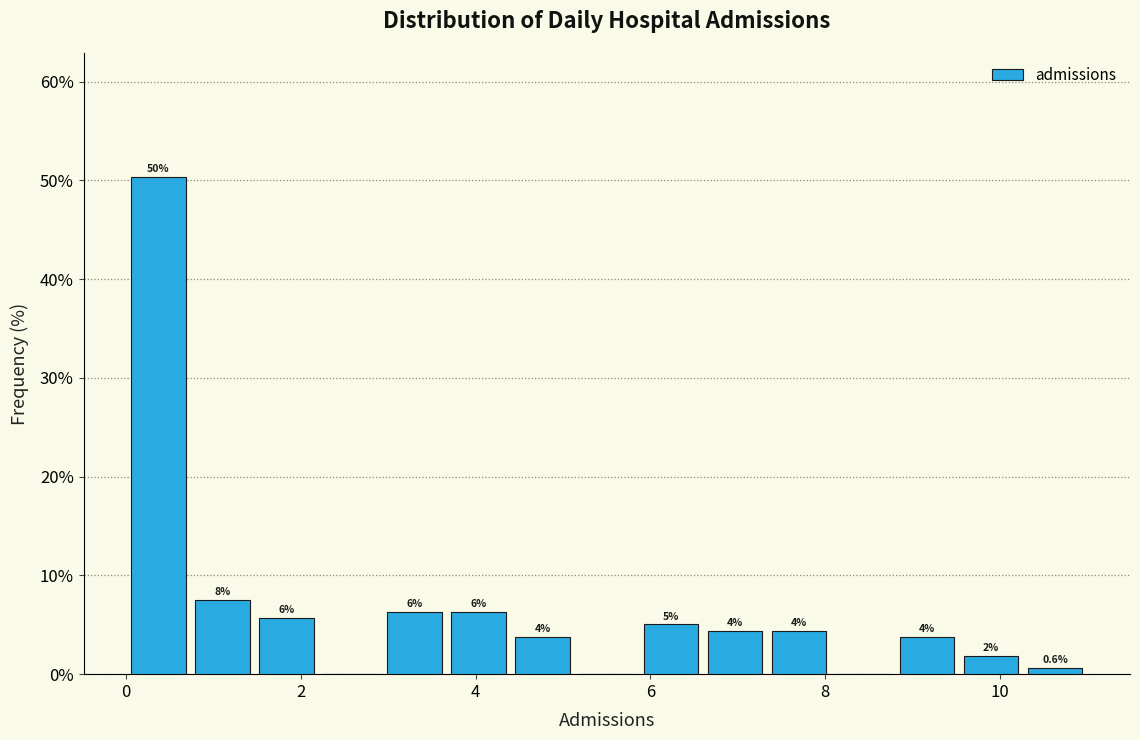

Around what value on the x-axis is the tallest bar? Give the approximate position of its centre, as read against the axis.

0.4